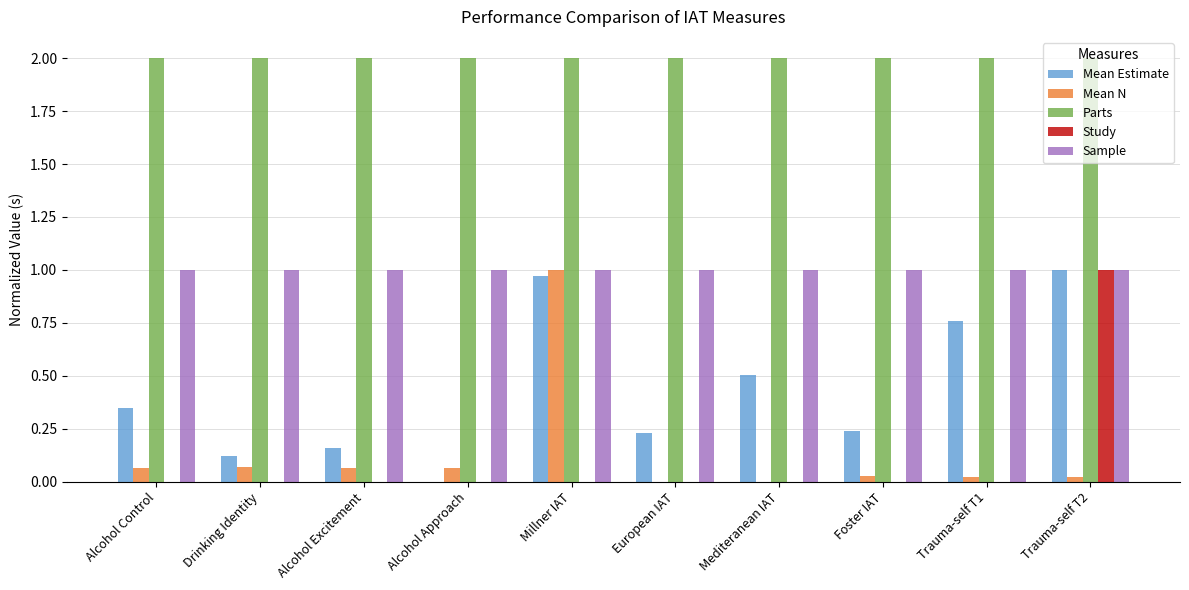

Between Alcohol Excitement and Mediteranean IAT, which series saw the biggest shift?

Mean Estimate